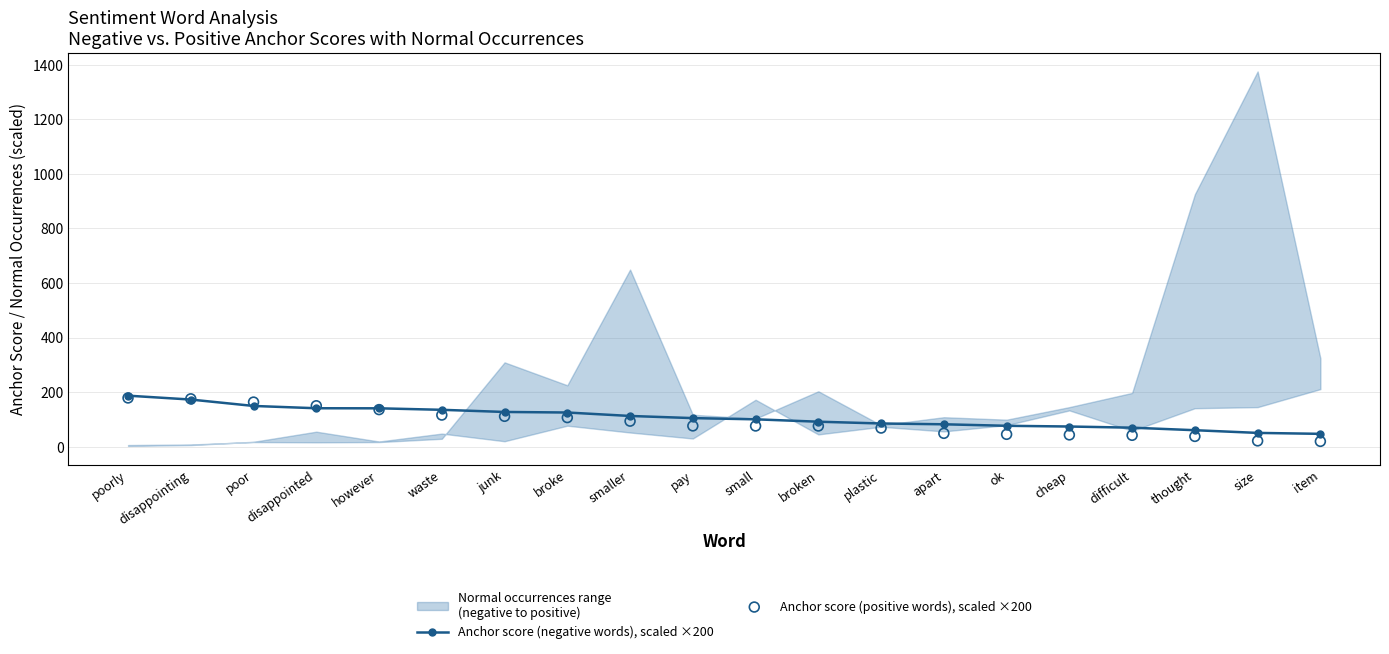

Is the value of Anchor score (positive words), scaled ×200 at disappointing greater than the value of Anchor score (negative words), scaled ×200 at small?

Yes